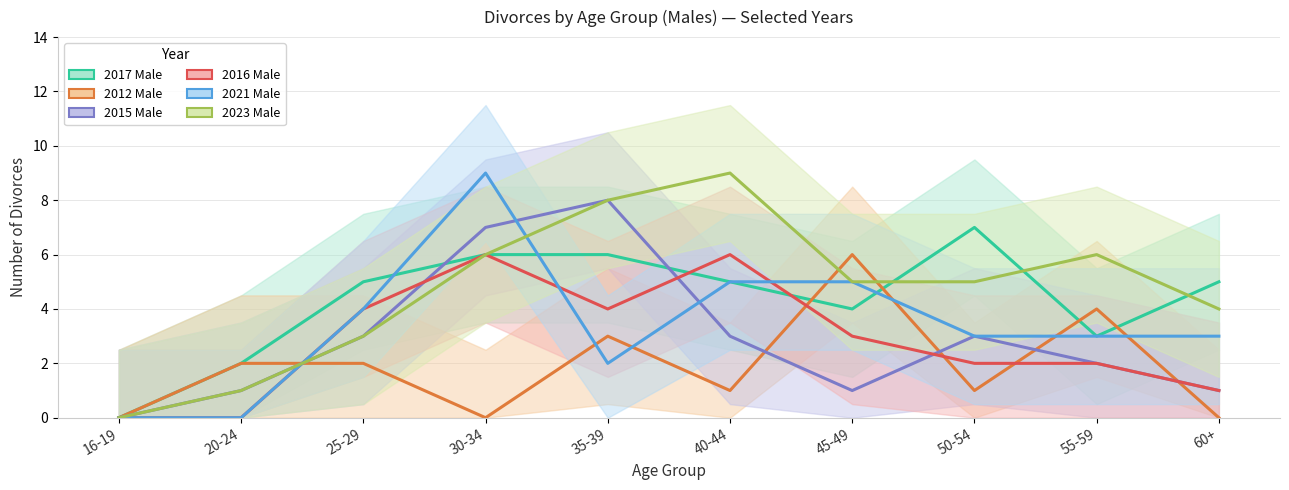

How many values in 2012 Male are above zero?

7